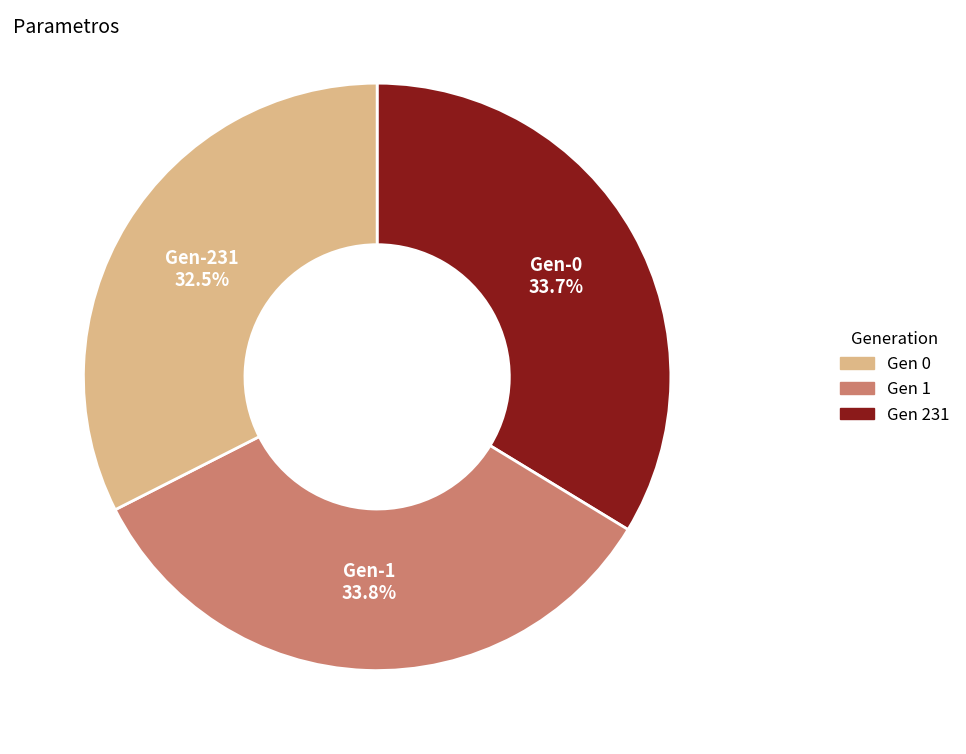

Is there a majority slice in this chart?

No